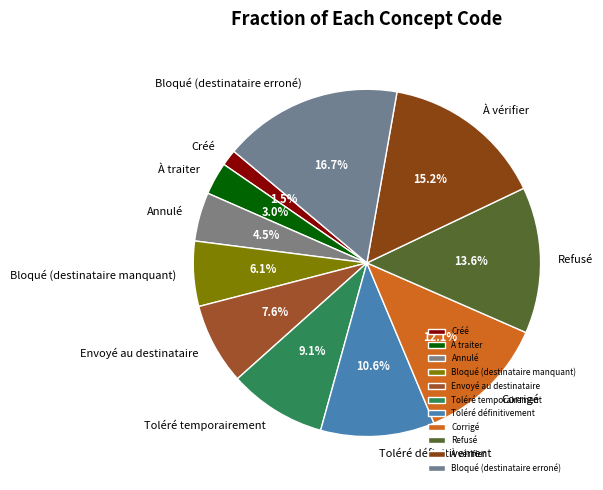

Between Envoyé au destinataire and Toléré définitivement, which is larger?

Toléré définitivement